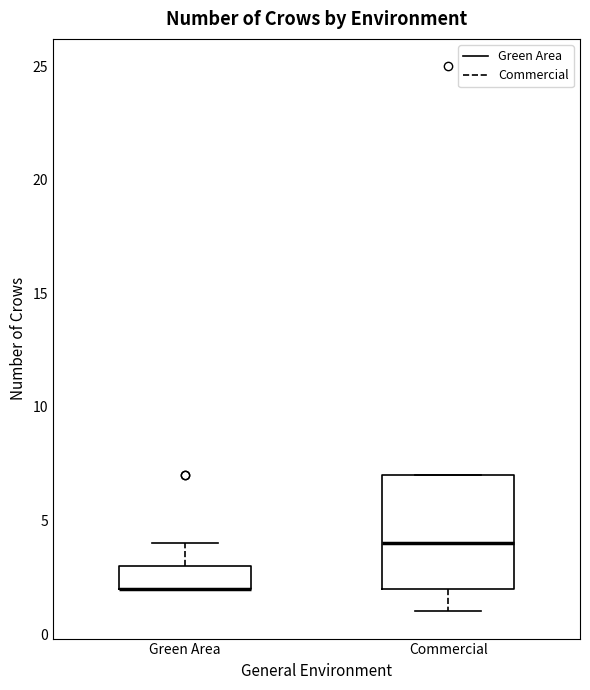

Reading left to right, read every box against the y-axis: the position of its median line, the range the box covers, and the ends of its whiskers. The values are not printed on the chart, so give them approximately, as read against the axis.

Green Area: median 2 (drawn on the box's lower edge), box 2 to 3, whiskers 2 to 4
Commercial: median 4, box 2 to 7, whiskers 1 to 7